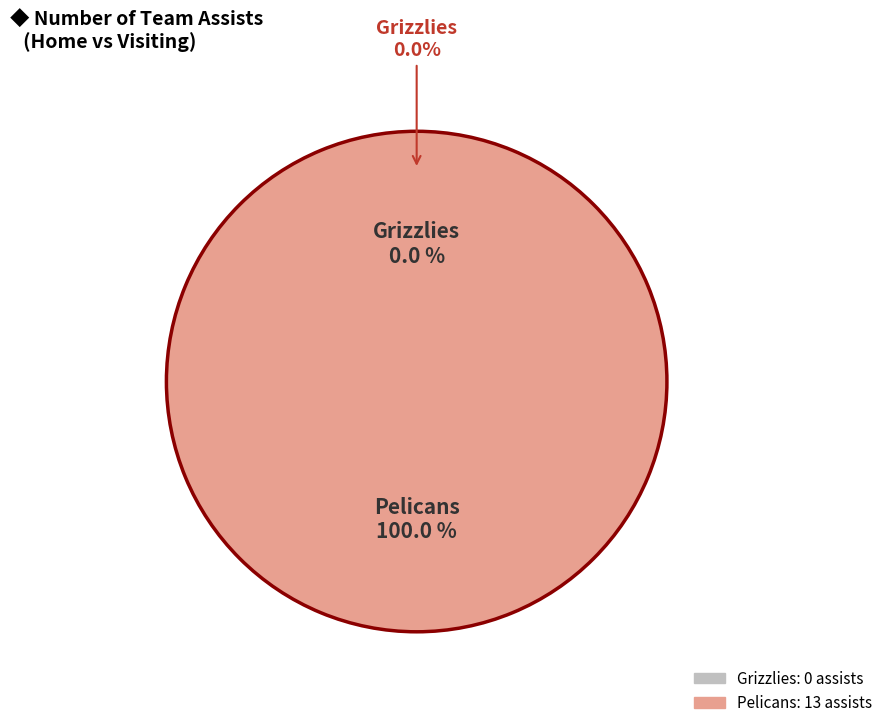

What is the smallest slice in the pie chart?

Grizzlies